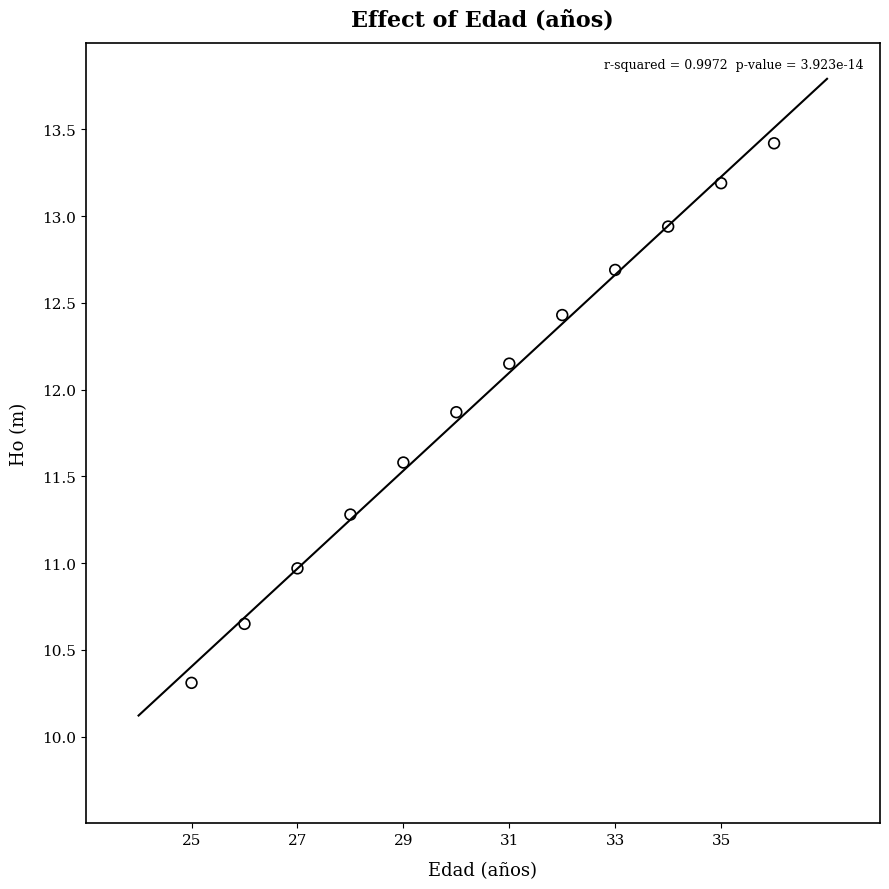

What is the range of Y values (max minus min)?

3.1